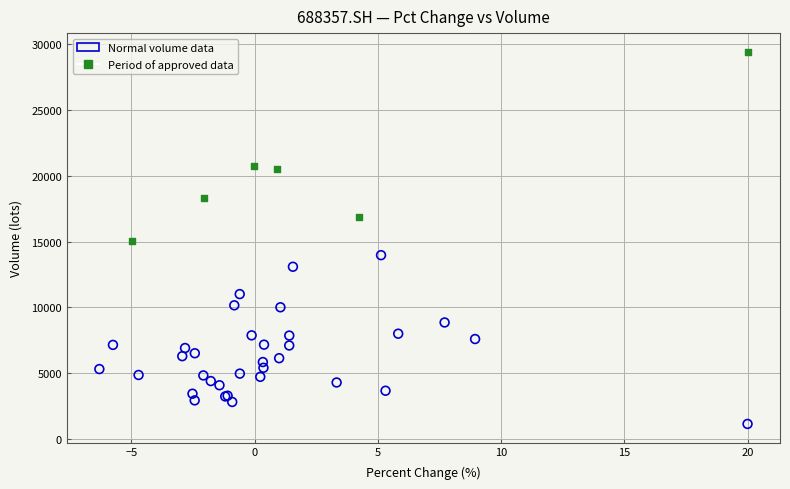

Which series has the largest Y range (max minus min)?

Period of approved data